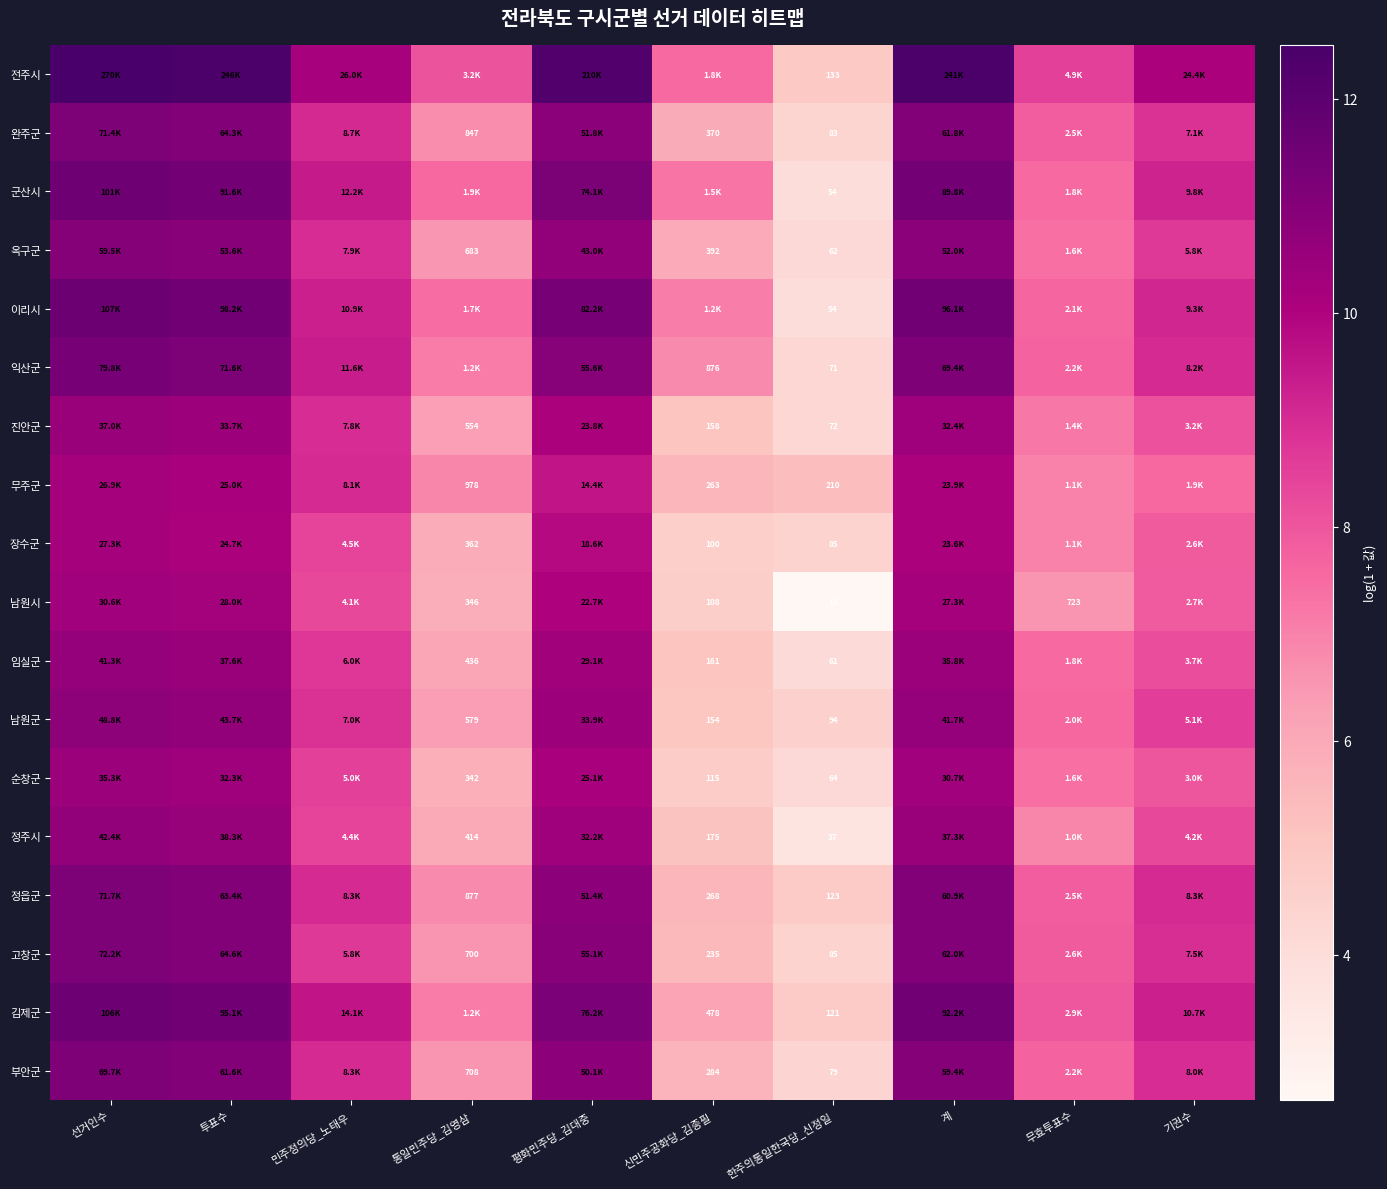

What is the difference between the maximum and minimum values in the 남원시 series?

7.7